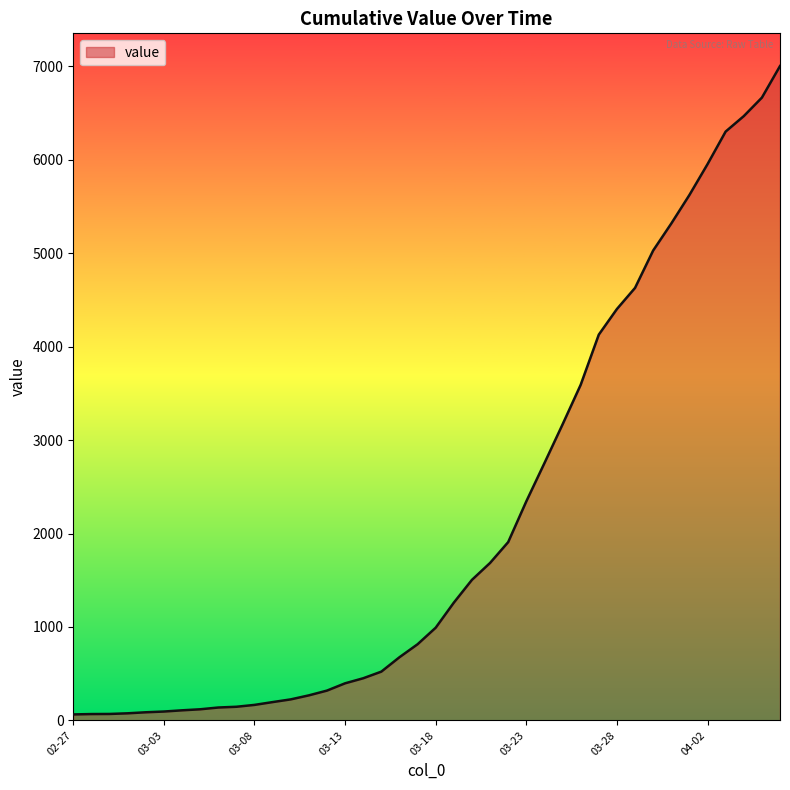

What is the greatest value displayed?

7002